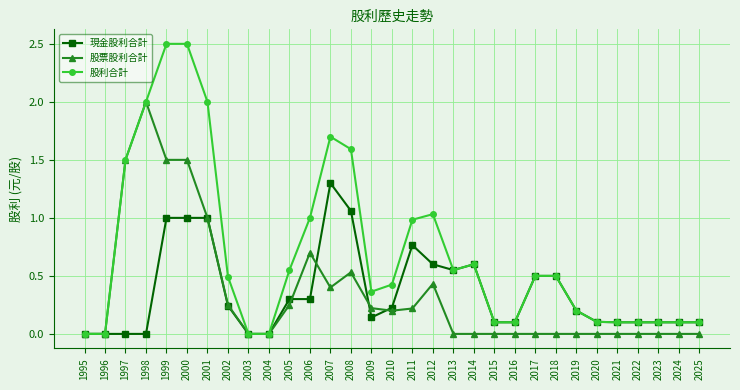

How many lines are shown in the chart?

3